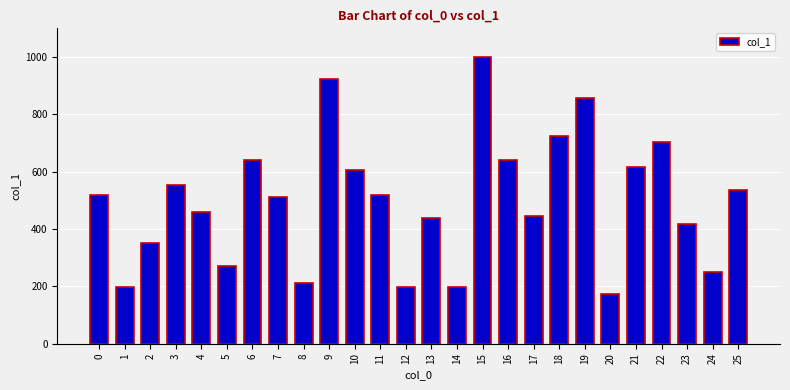

How many series are shown in this chart?

1